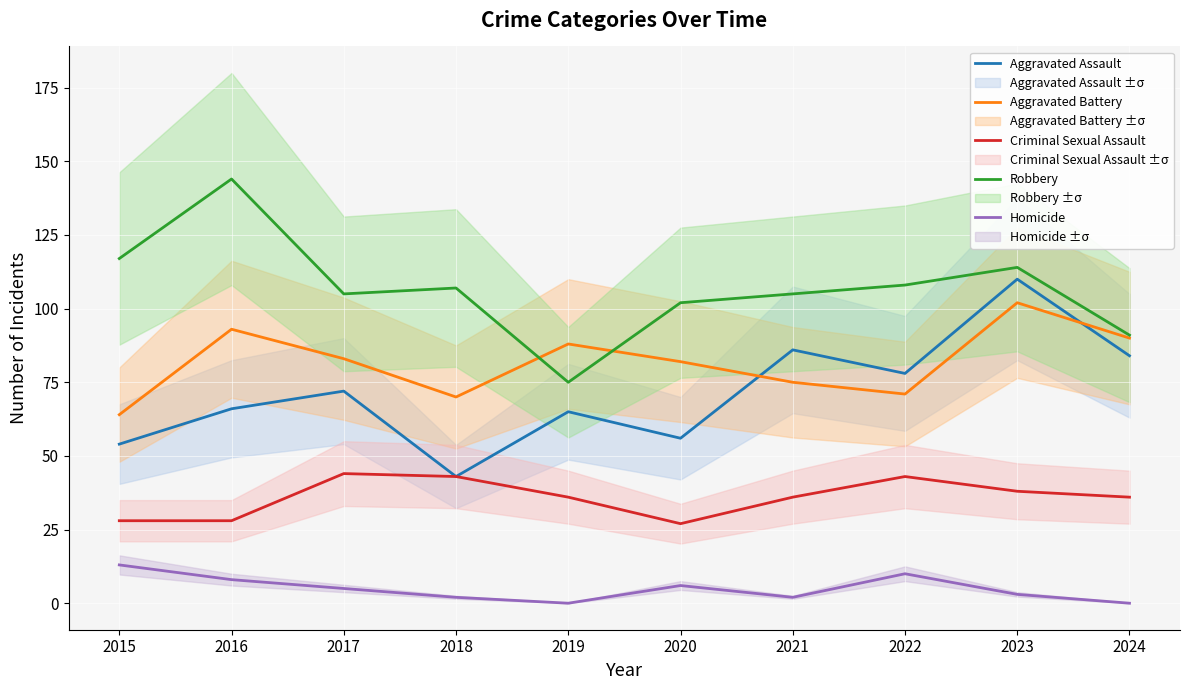

What is the value of the Robbery point at the 4th from the left?

107